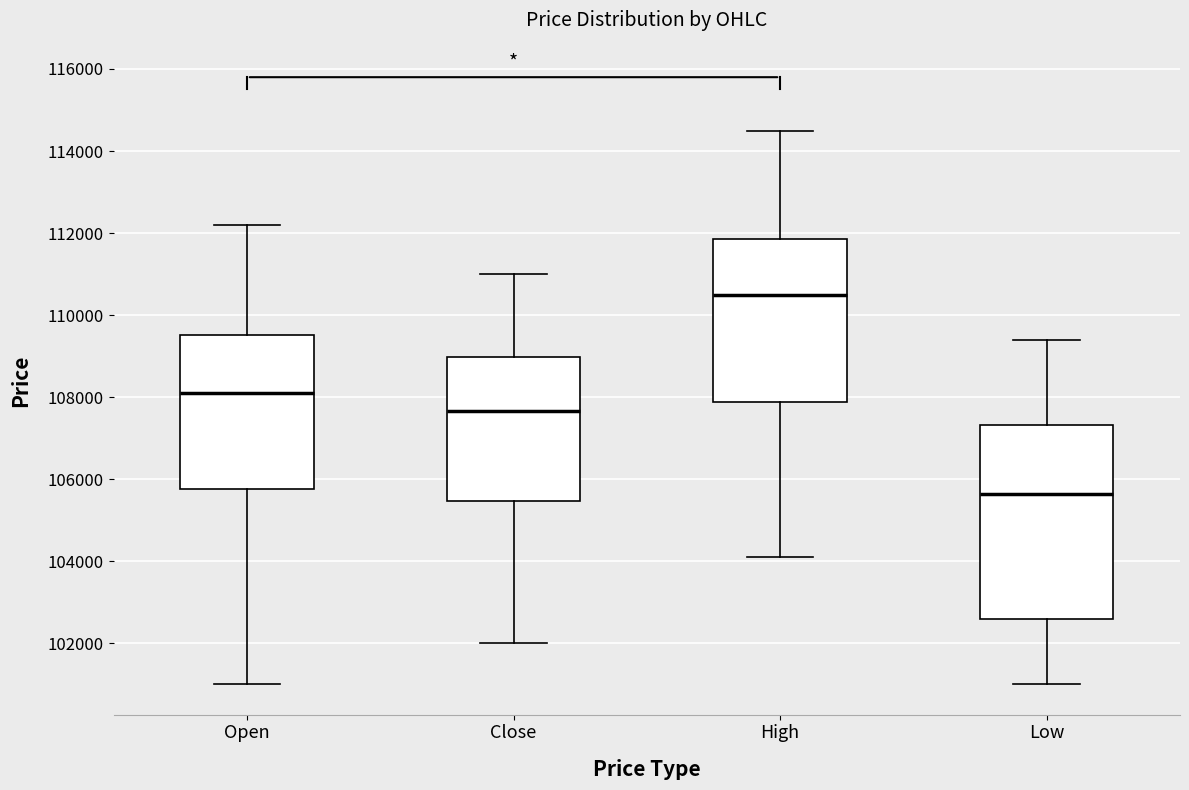

Which box's median line is the highest?

High